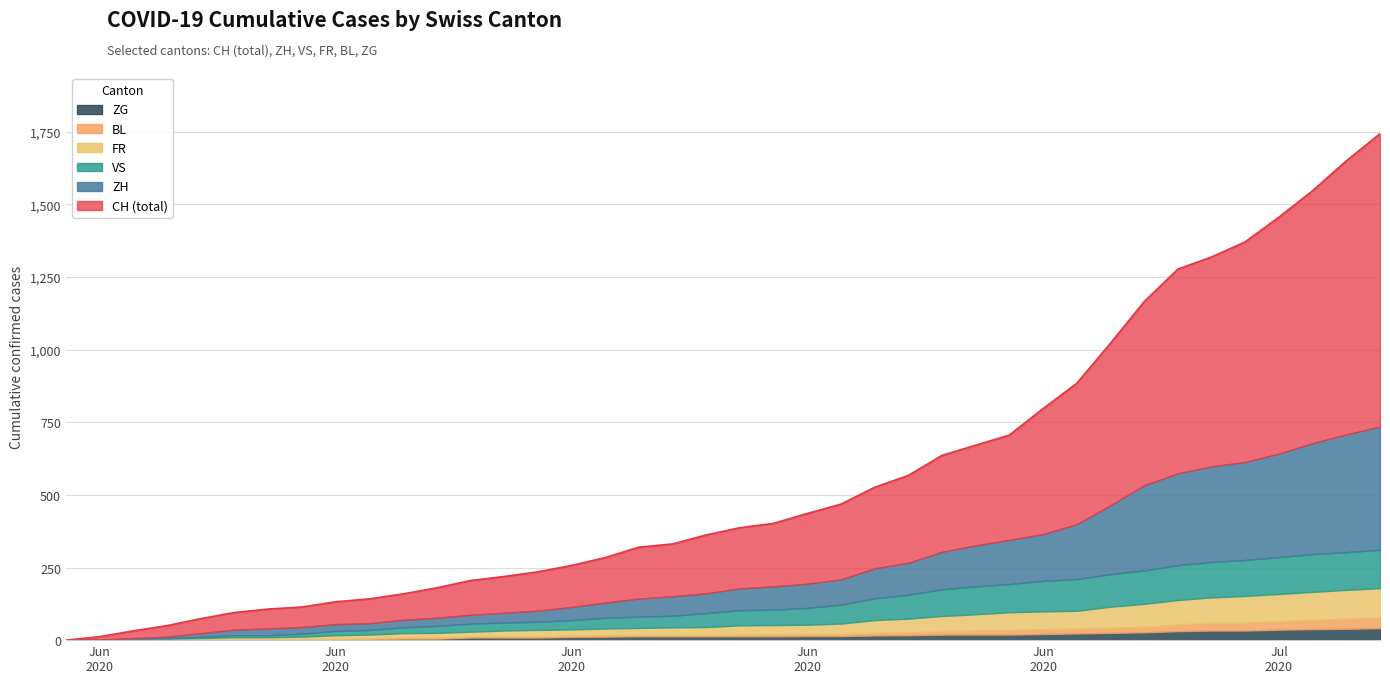

What position from the left is 2020-06-25?

26